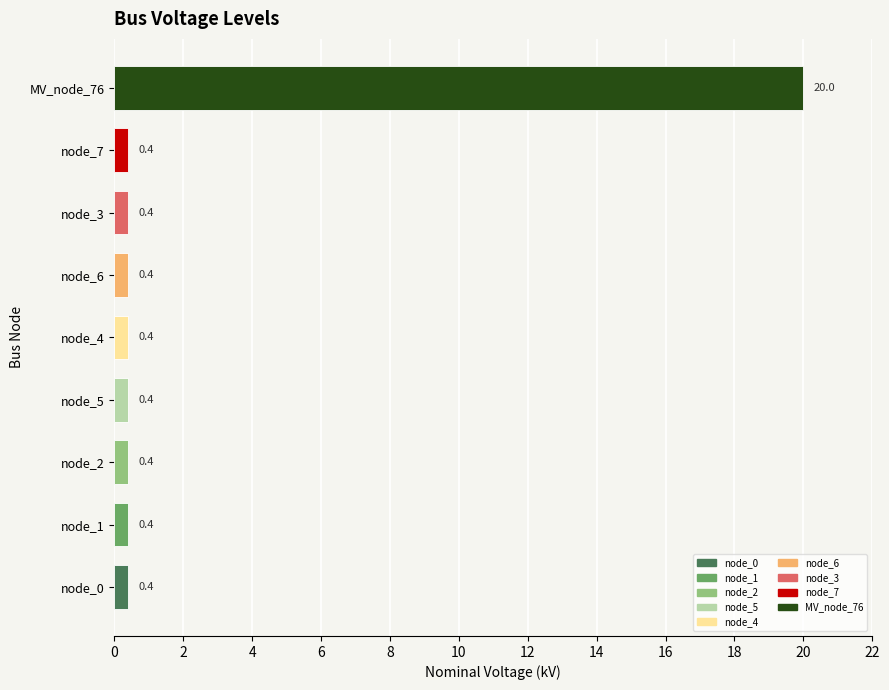

The value at node_4 is 0.4. True or false?

True